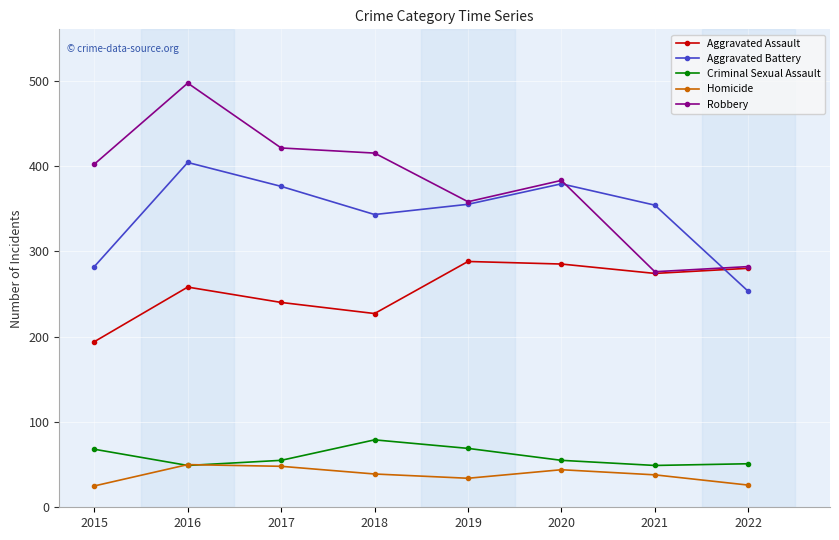

What are all the series names shown in the legend?

Aggravated Assault, Aggravated Battery, Criminal Sexual Assault, Homicide, Robbery